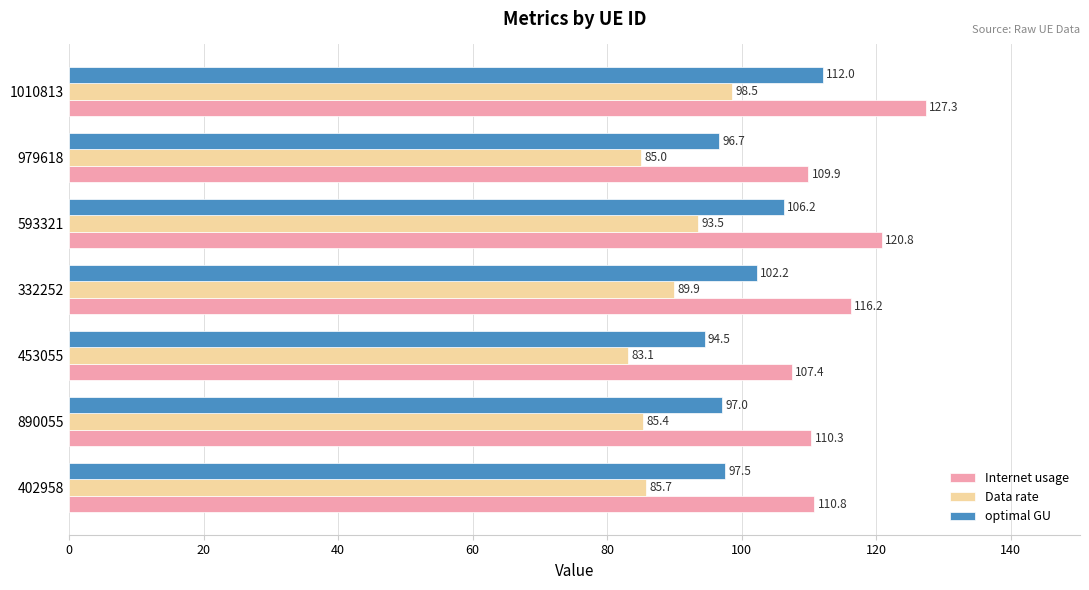

Is it true that Internet usage equals 41.4 at 332252?

False